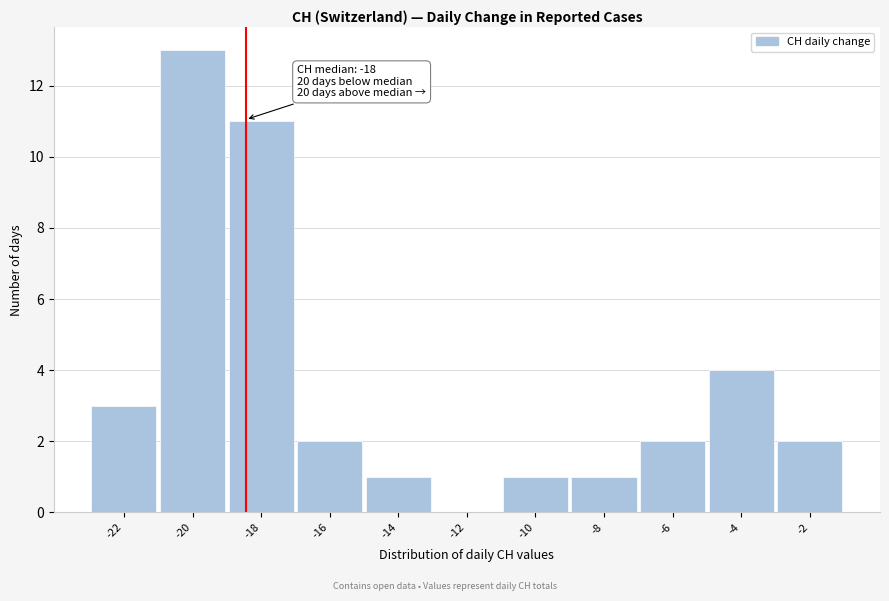

Reading right to left, what are all the values shown in this chart?

-2=2	-4=4	-6=2	-8=1	-10=1	-12=0	-14=1	-16=2	-18=11	-20=13	-22=3